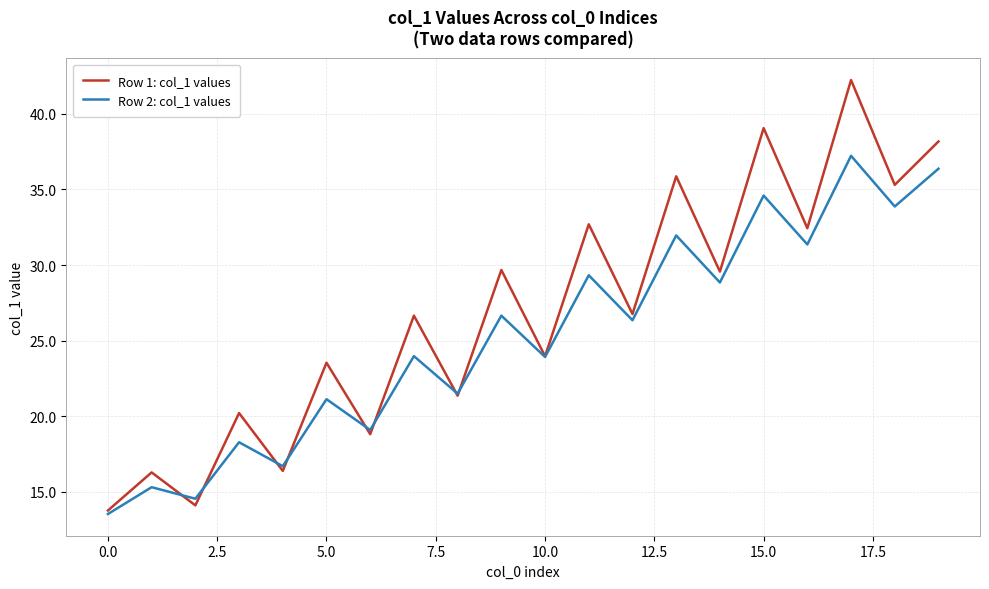

List the series in order of their overall mean, highest first.

Row 1: col_1 values, Row 2: col_1 values